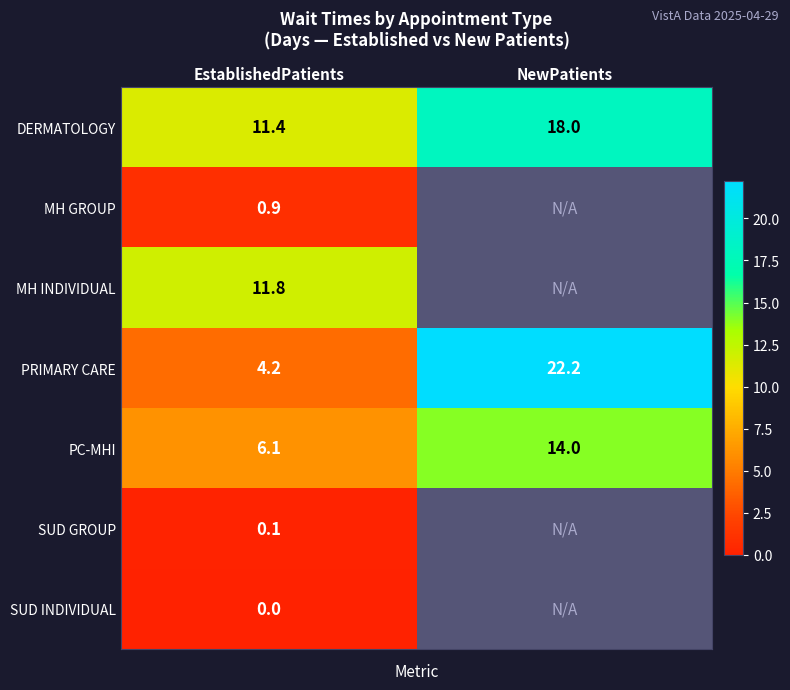

What is the total value across all series at EstablishedPatients?

34.5